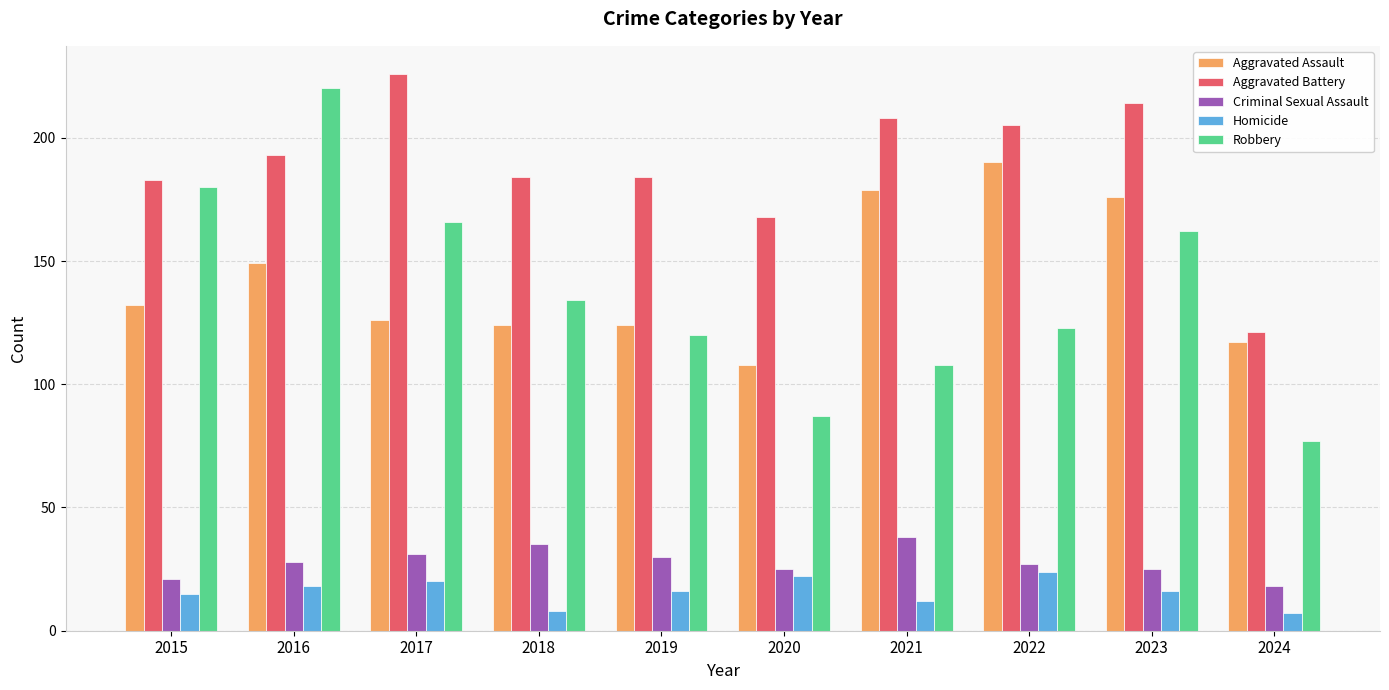

Reading left to right, what are all the values shown in this chart?

Aggravated Assault: 2015=132	2016=149	2017=126	2018=124	2019=124	2020=108	2021=179	2022=190	2023=176	2024=117
Aggravated Battery: 2015=183	2016=193	2017=226	2018=184	2019=184	2020=168	2021=208	2022=205	2023=214	2024=121
Criminal Sexual Assault: 2015=21	2016=28	2017=31	2018=35	2019=30	2020=25	2021=38	2022=27	2023=25	2024=18
Homicide: 2015=15	2016=18	2017=20	2018=8	2019=16	2020=22	2021=12	2022=24	2023=16	2024=7
Robbery: 2015=180	2016=220	2017=166	2018=134	2019=120	2020=87	2021=108	2022=123	2023=162	2024=77